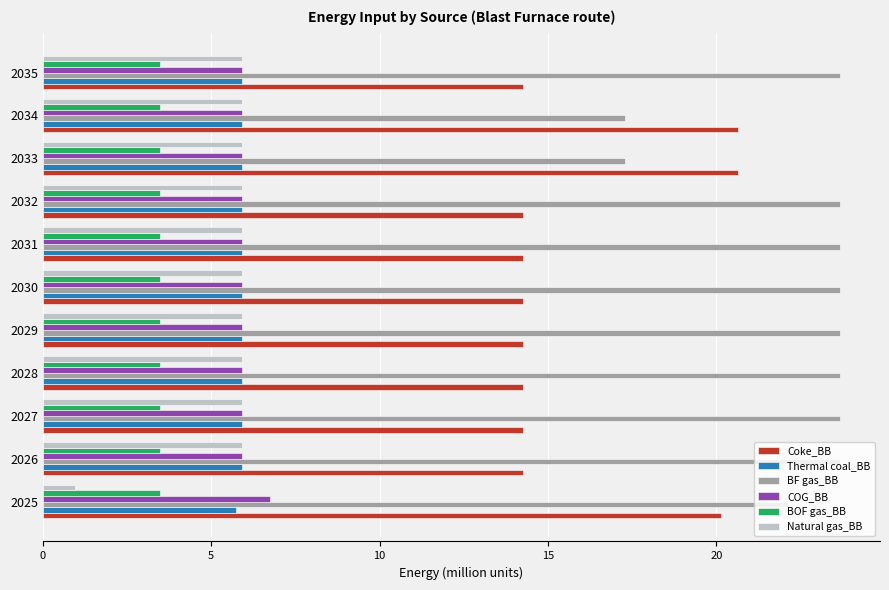

Which series has the largest total across all categories?

BF gas_BB